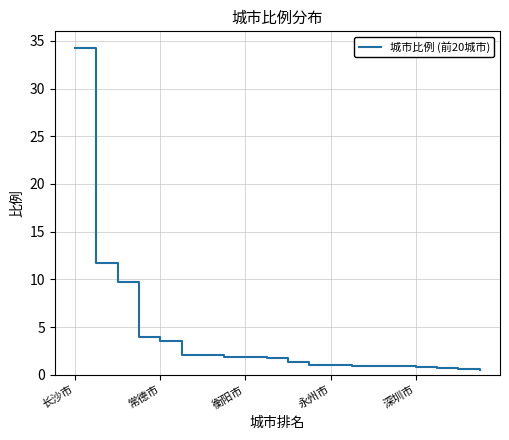

What is the average value?

4.1